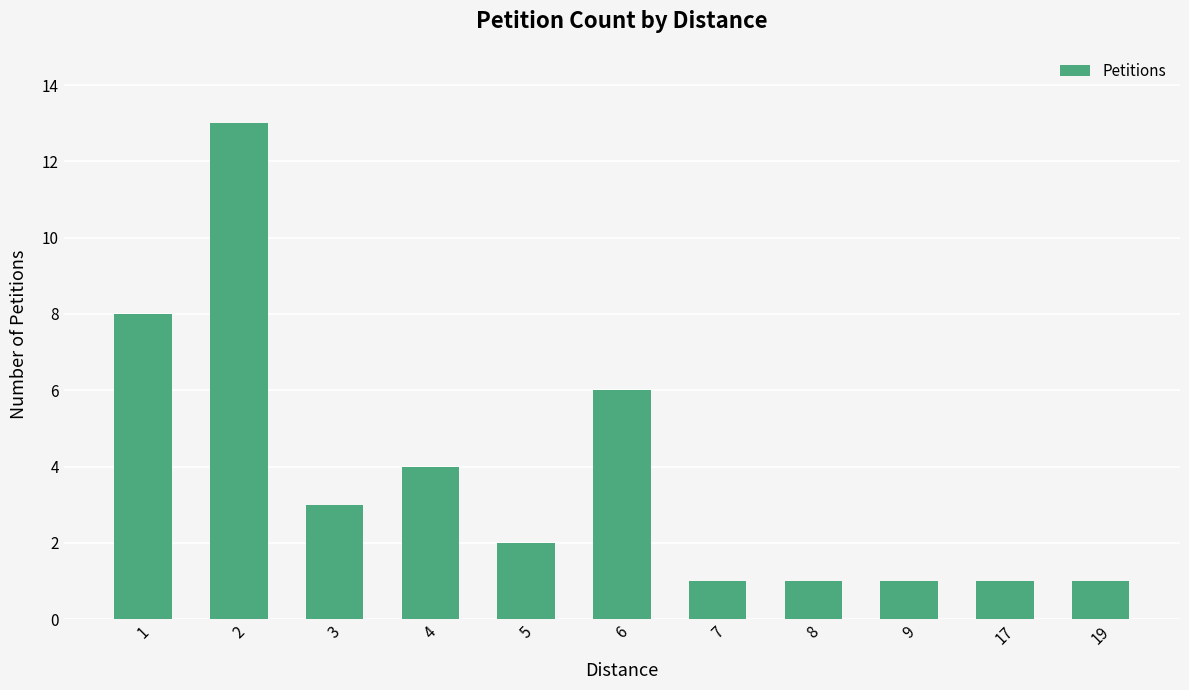

What is the difference between the second highest and second lowest values?

7